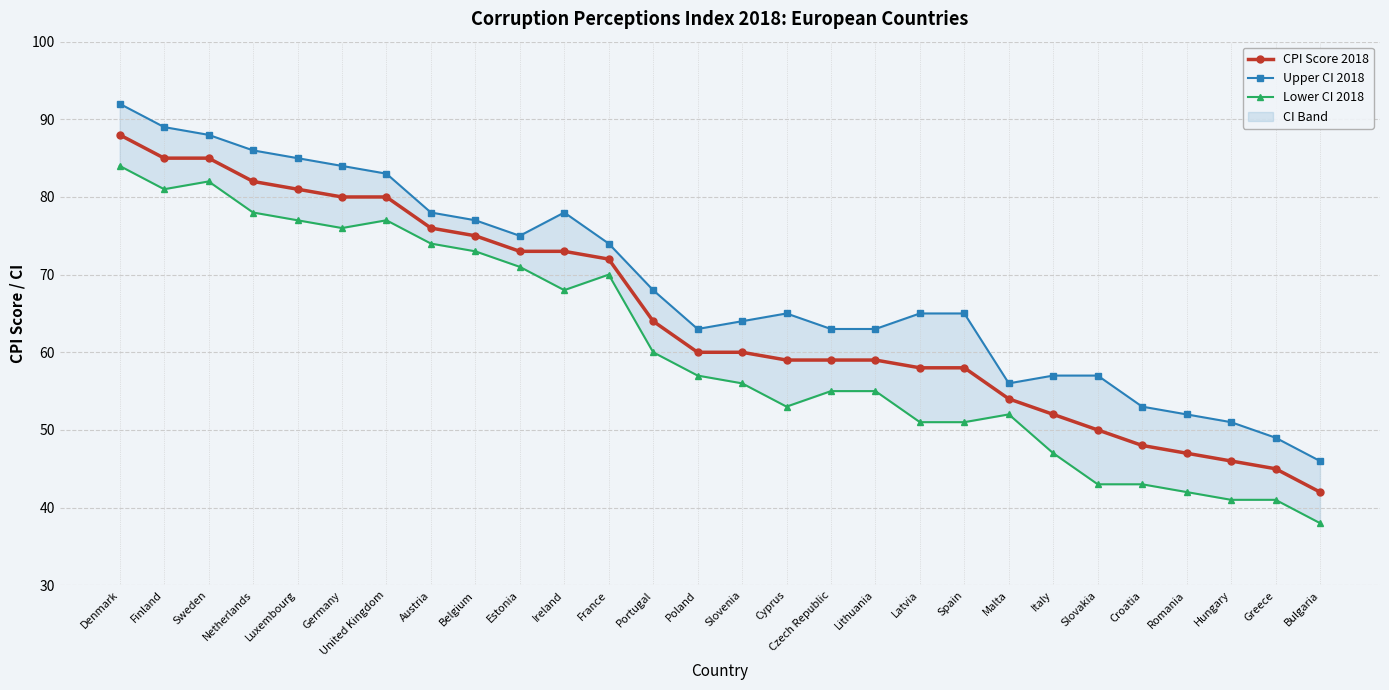

Where does the Upper CI 2018 series first go above 65?

Denmark